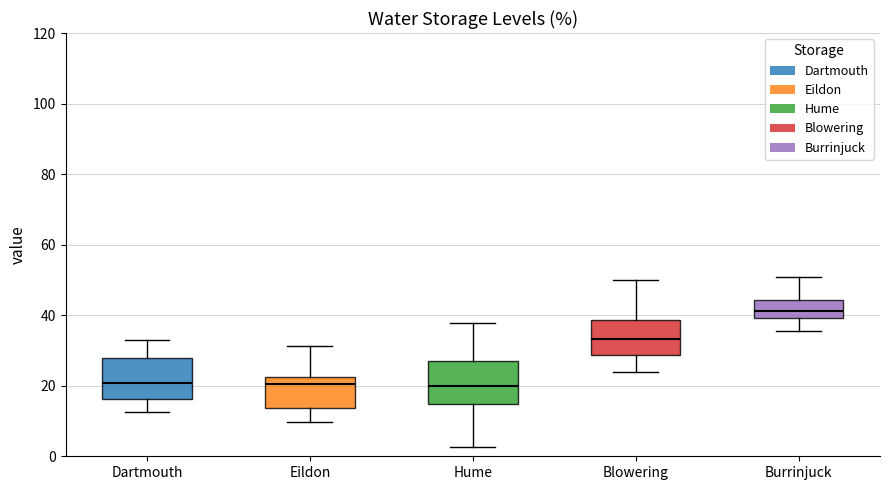

Reading left to right, transcribe this box plot: for each box, give where its median line is, the range the box spans, and where its two whiskers end, as read against the y-axis. The values are not printed on the chart, so give them approximately, as read against the axis.

Dartmouth: median 20, box 16 to 28, whiskers 12 to 32
Eildon: median 20, box 14 to 22, whiskers 10 to 32
Hume: median 20, box 14 to 28, whiskers 2 to 38
Blowering: median 34, box 28 to 38, whiskers 24 to 50
Burrinjuck: median 42, box 40 to 44, whiskers 36 to 50